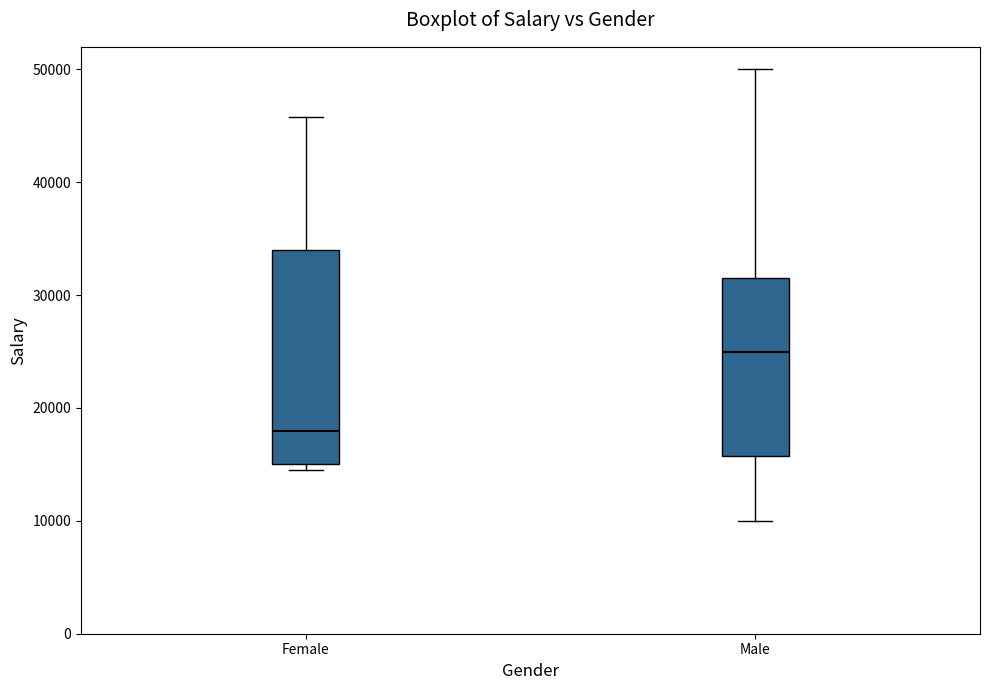

Which box is the tallest, from its lower edge to its upper edge?

Female